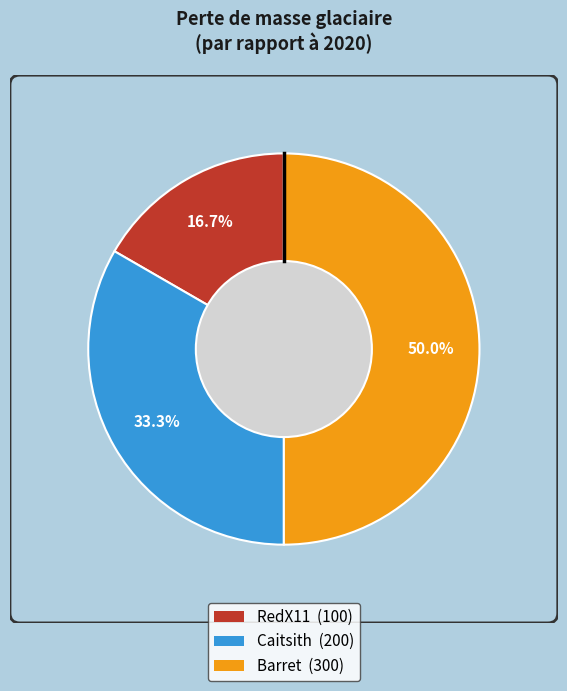

Is Barret the majority of the pie?

No